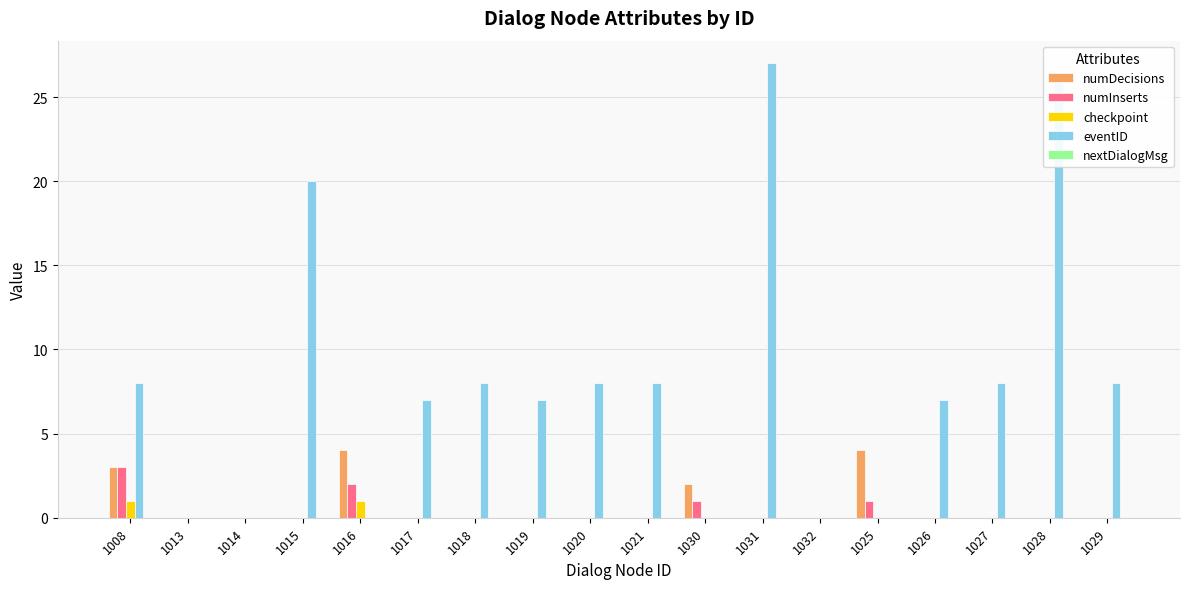

True or false: numDecisions has a value of 0 at 1031.

True